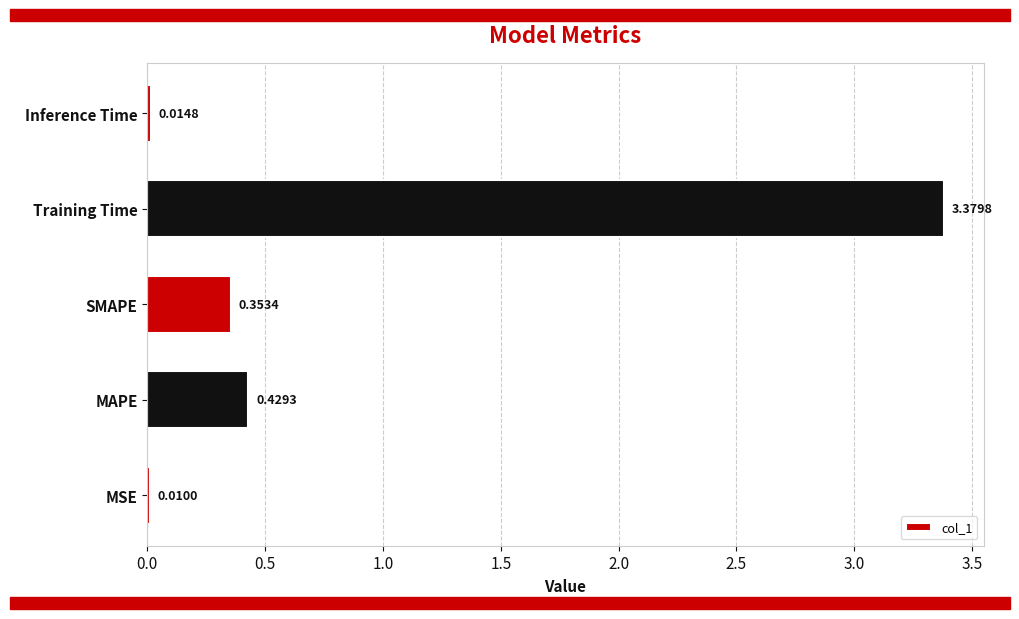

What is the sum of the values at Training Time and MAPE?

3.8